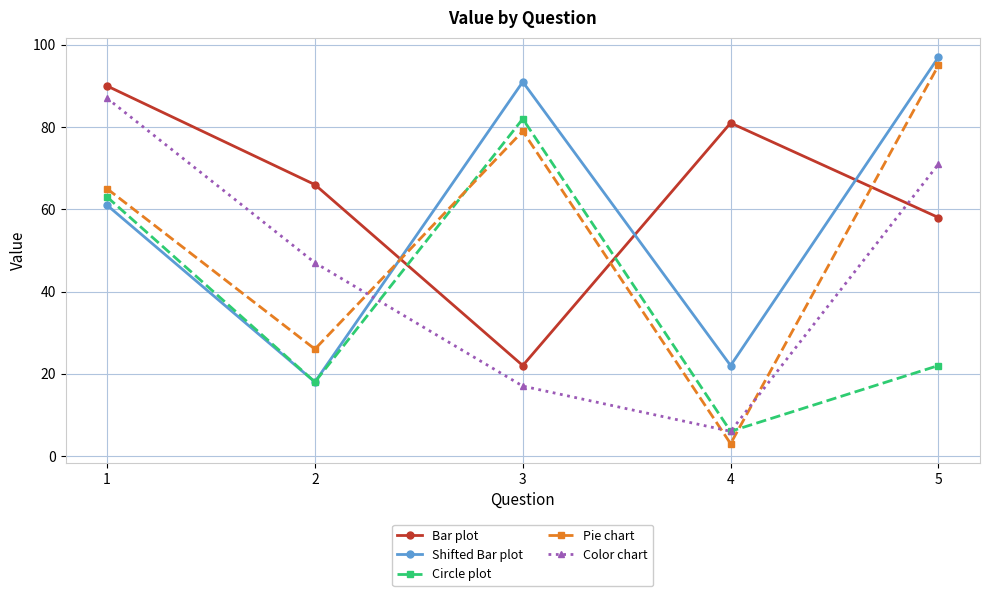

List the labels in order of Color chart value, smallest first.

4, 3, 2, 5, 1